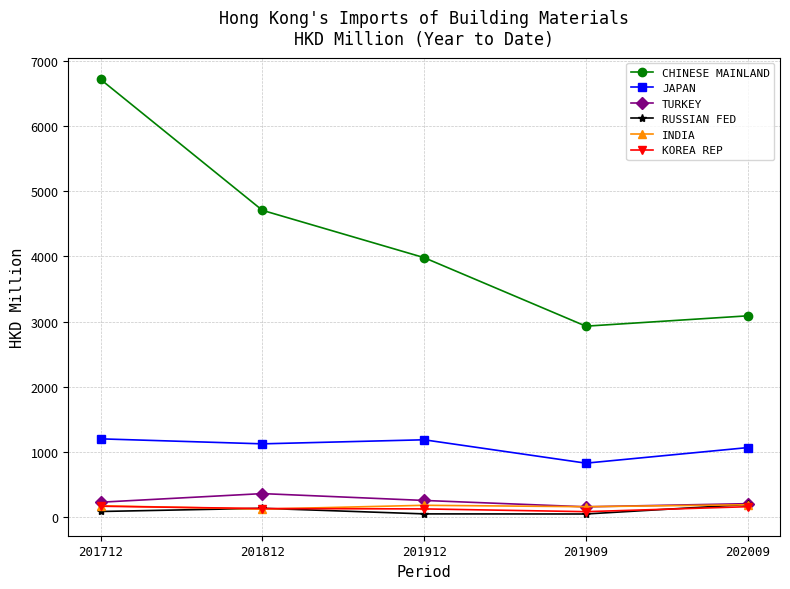

What is the label of the 3rd point from the right?

201912